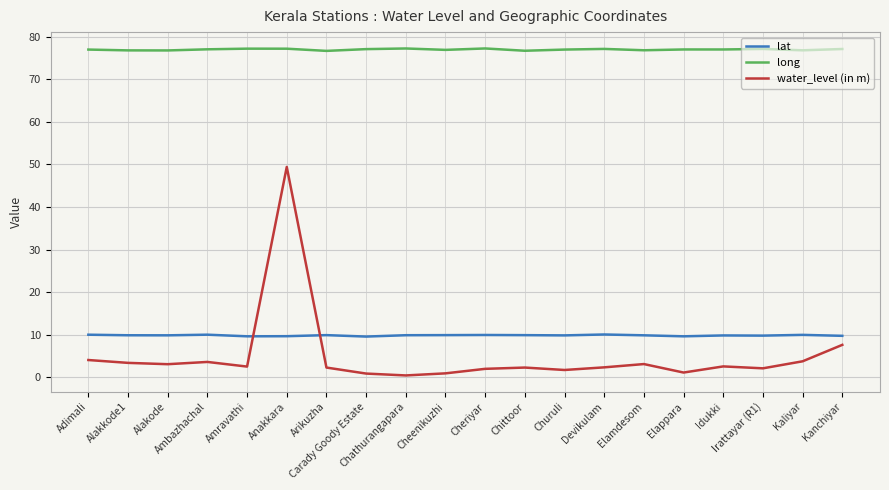

What is the minimum value for water_level (in m)?

0.5